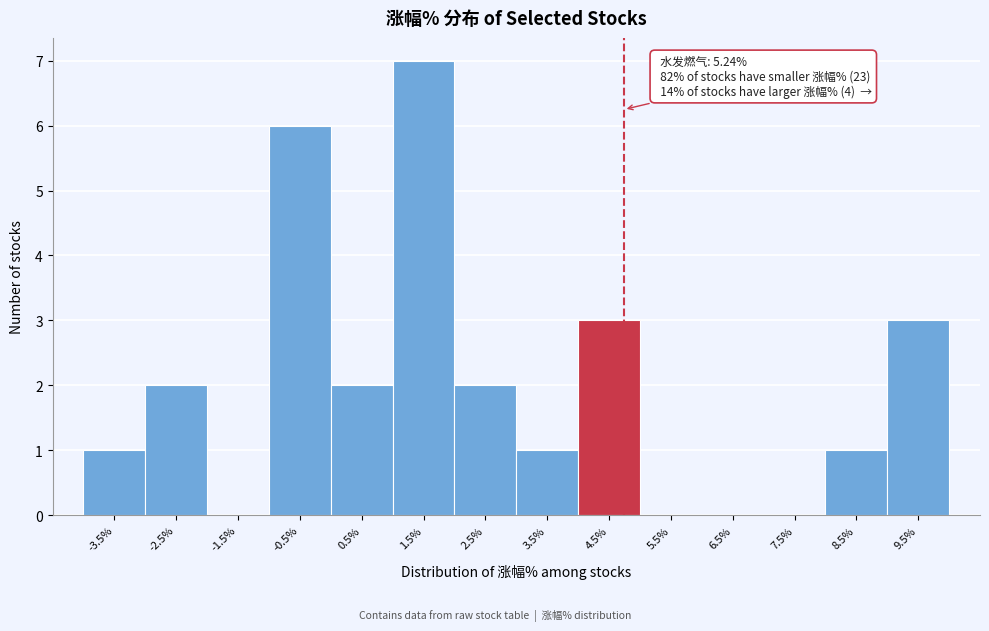

Reading left to right, list all the values displayed in this chart.

-3.5%=1	-2.5%=2	-1.5%=0	-0.5%=6	0.5%=2	1.5%=7	2.5%=2	3.5%=1	4.5%=3	5.5%=0	6.5%=0	7.5%=0	8.5%=1	9.5%=3